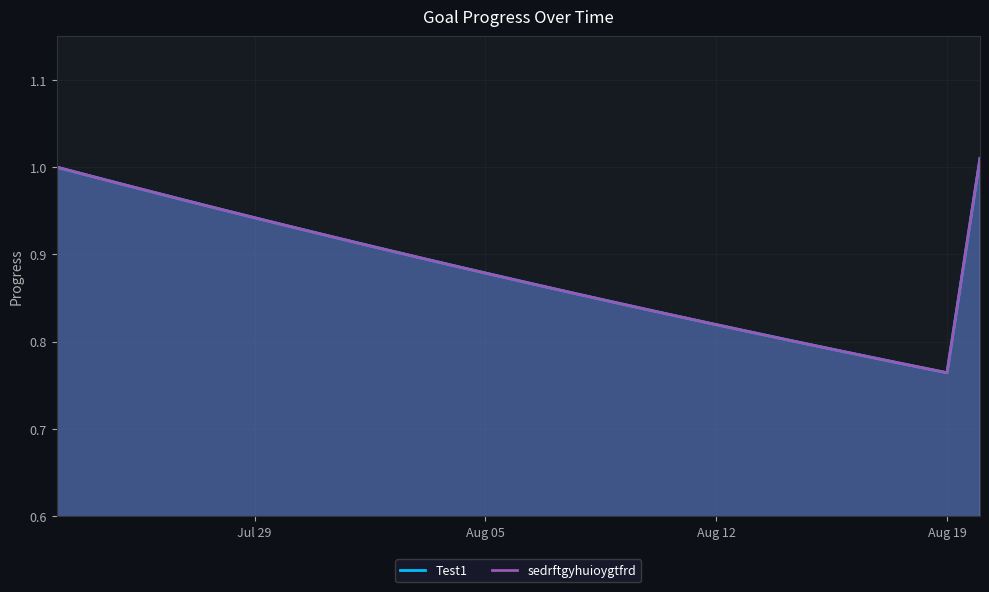

Does the chart have visible grid lines?

Yes